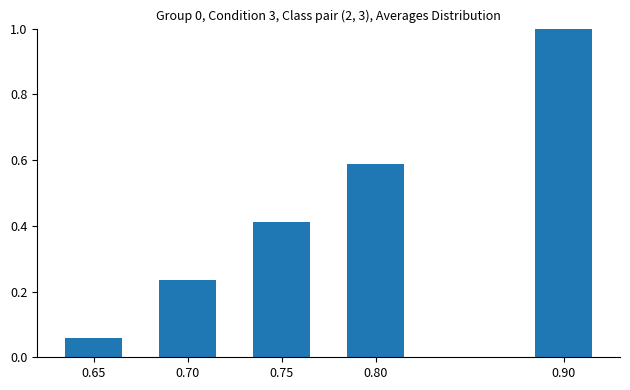

What is the difference between the values at 0.90 and 0.65?

0.9